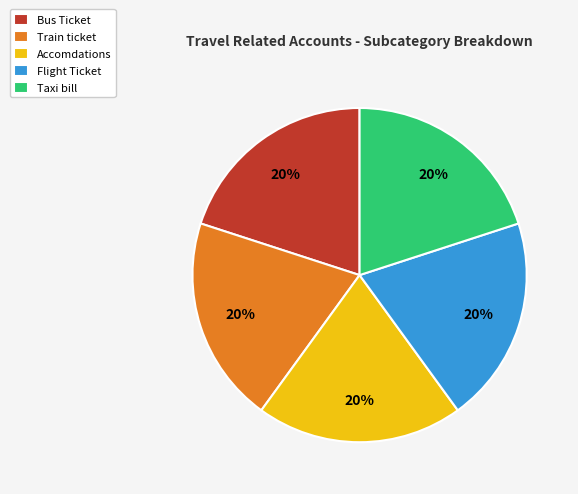

To the nearest percent, what percentage of the pie is Train ticket?

20%